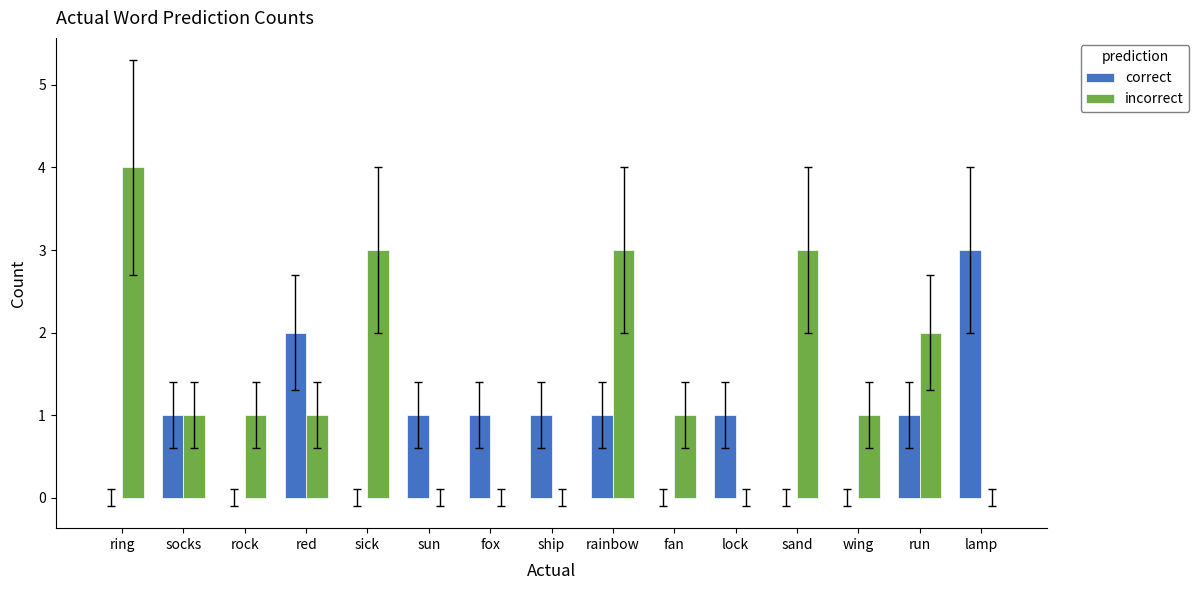

Reading right to left, what are all the values shown in this chart?

correct: 3	1	0	0	1	0	1	1	1	1	0	2	0	1	0
incorrect: 0	2	1	3	0	1	3	0	0	0	3	1	1	1	4